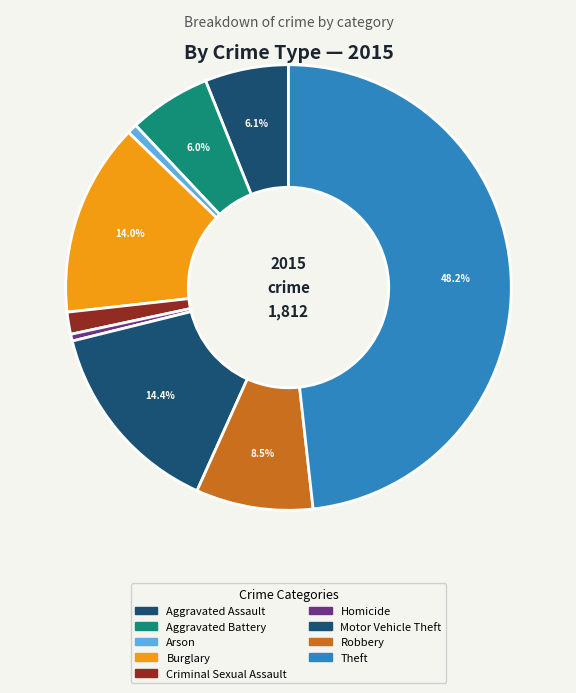

What percentage is NOT represented by Homicide?

99.5%